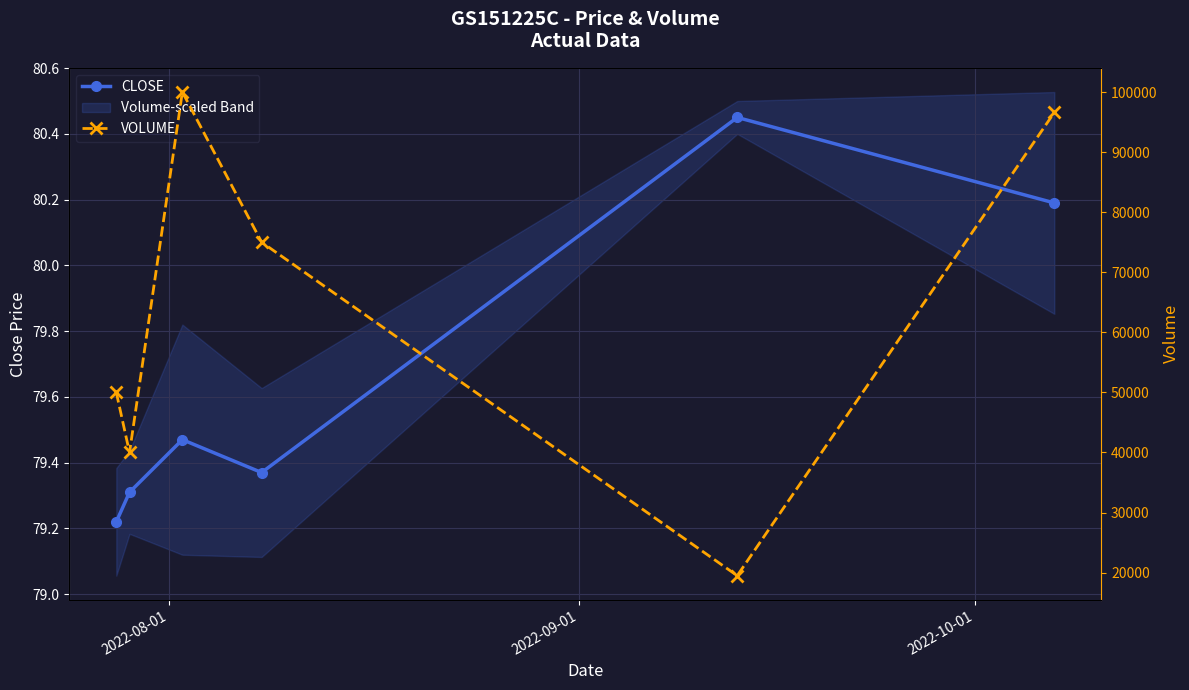

Which series has the widest spread of values?

VOLUME